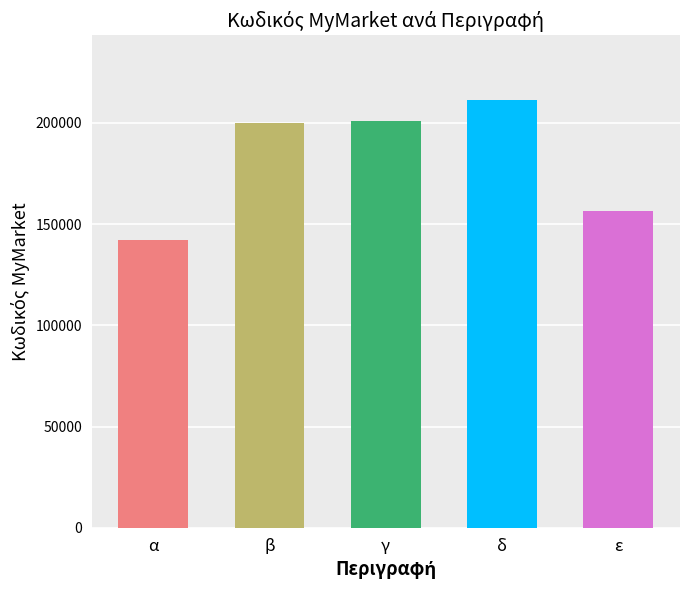

The chart shows a value of 211445 at δ. True or false?

True